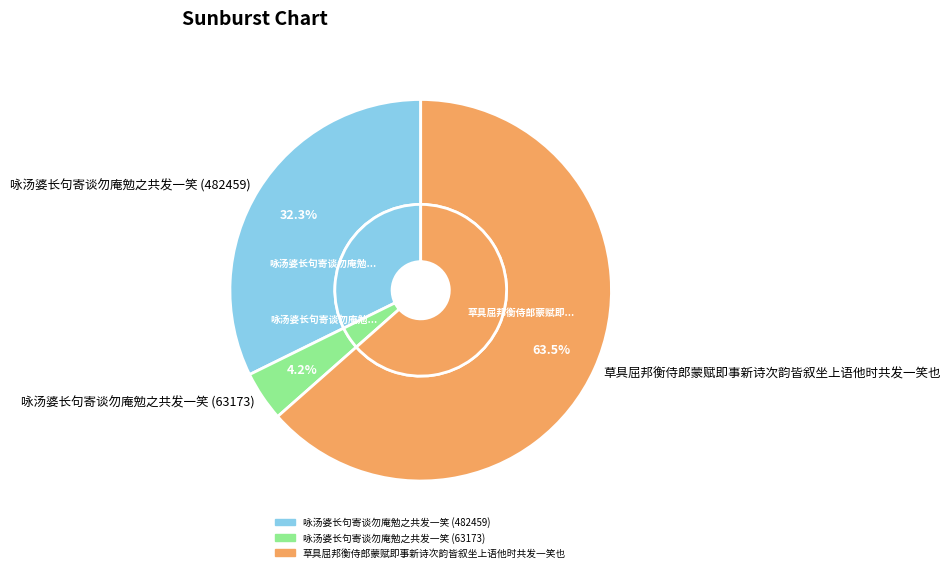

Is it true that 咏汤婆长句寄谈勿庵勉之共发一笑 (482459) is 24% of the pie?

False